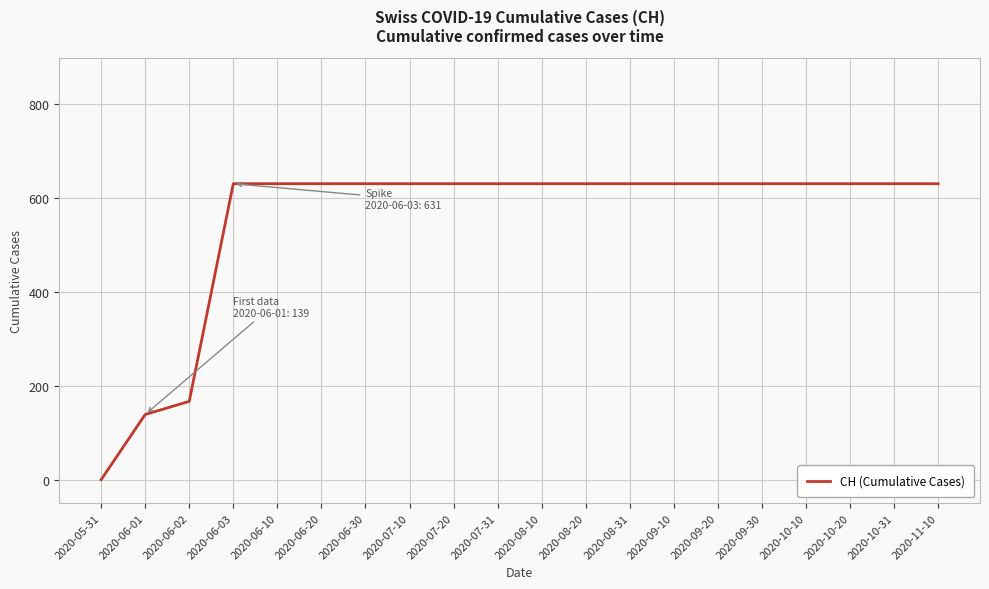

What is the maximum value shown in the chart?

631